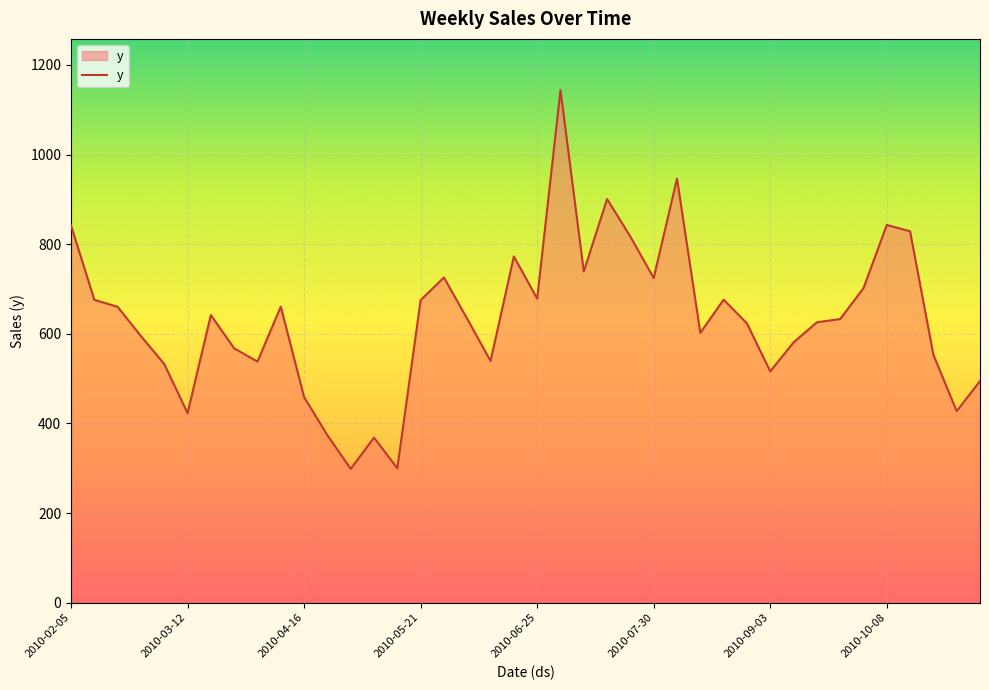

What is the maximum value shown in the chart?

1143.8